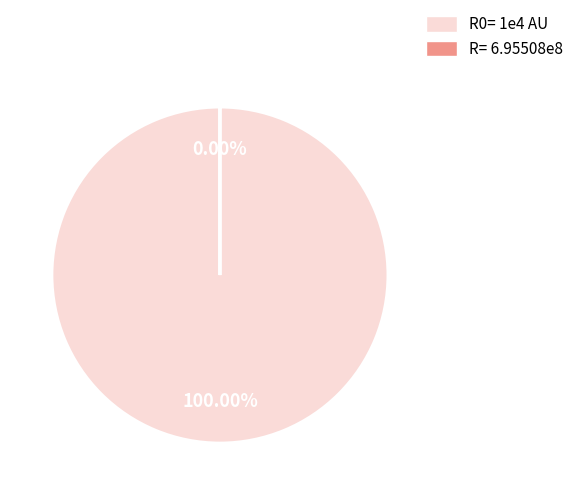

Combined, what portion of the pie is R0= 1e4 AU and R= 6.95508e8?

100.0%